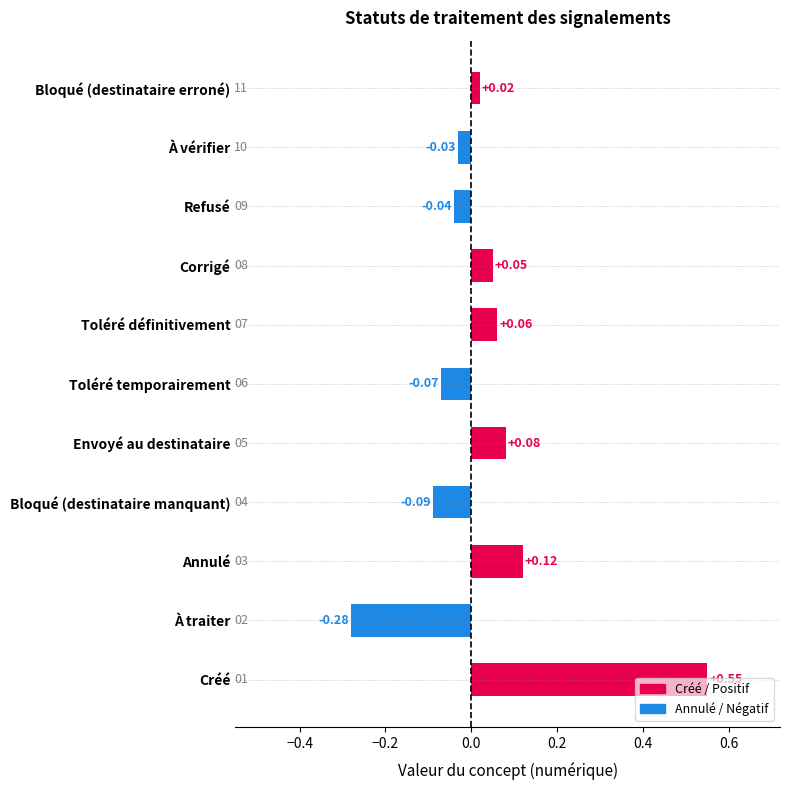

Between Envoyé au destinataire and À vérifier, which is larger?

Envoyé au destinataire